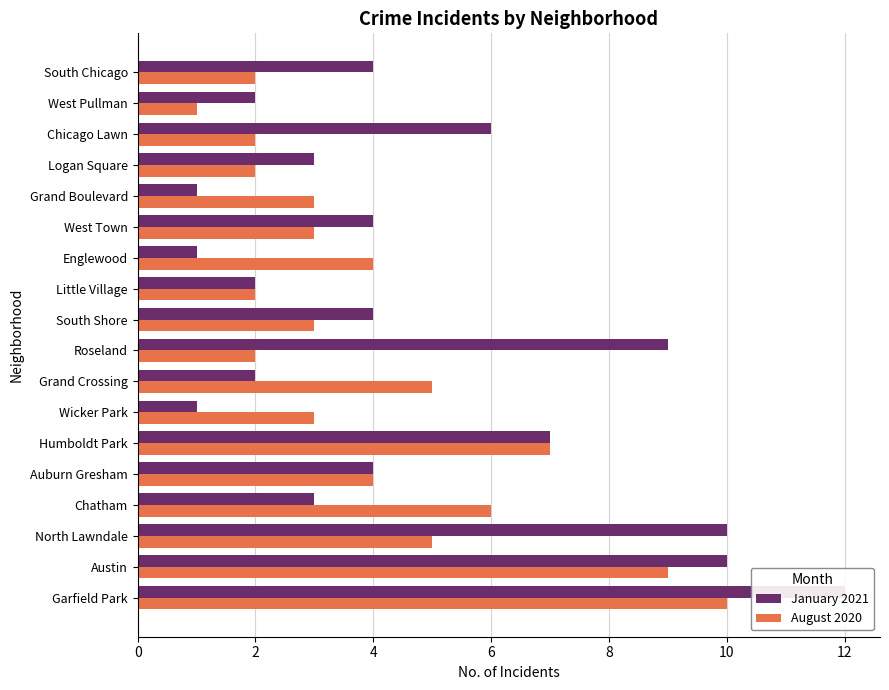

What are all the series names shown in the legend?

January 2021, August 2020